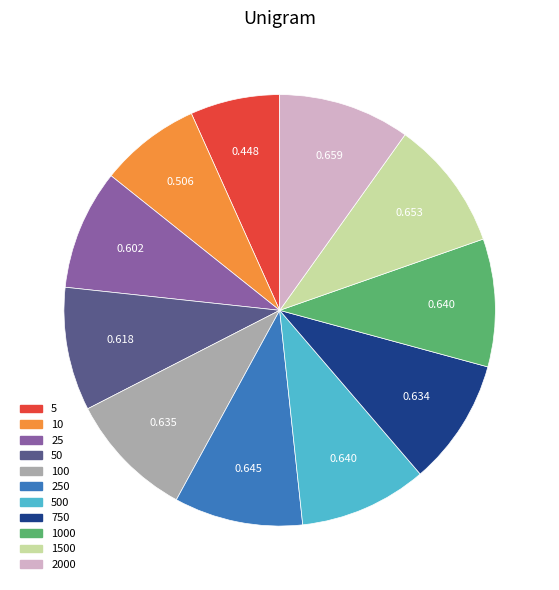

Does any single category account for the majority?

No